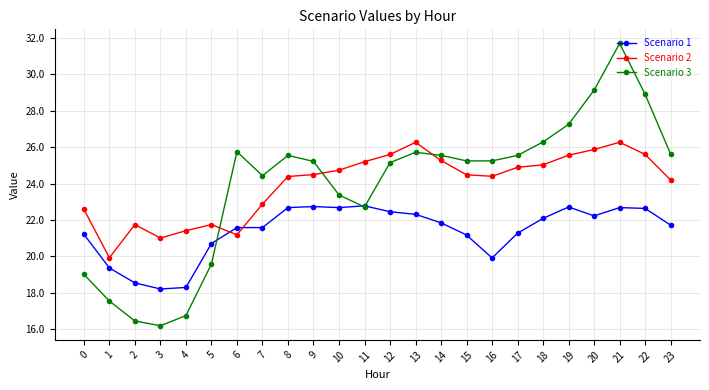

Is the value of Scenario 3 at 18 greater than the value of Scenario 2 at 8?

Yes